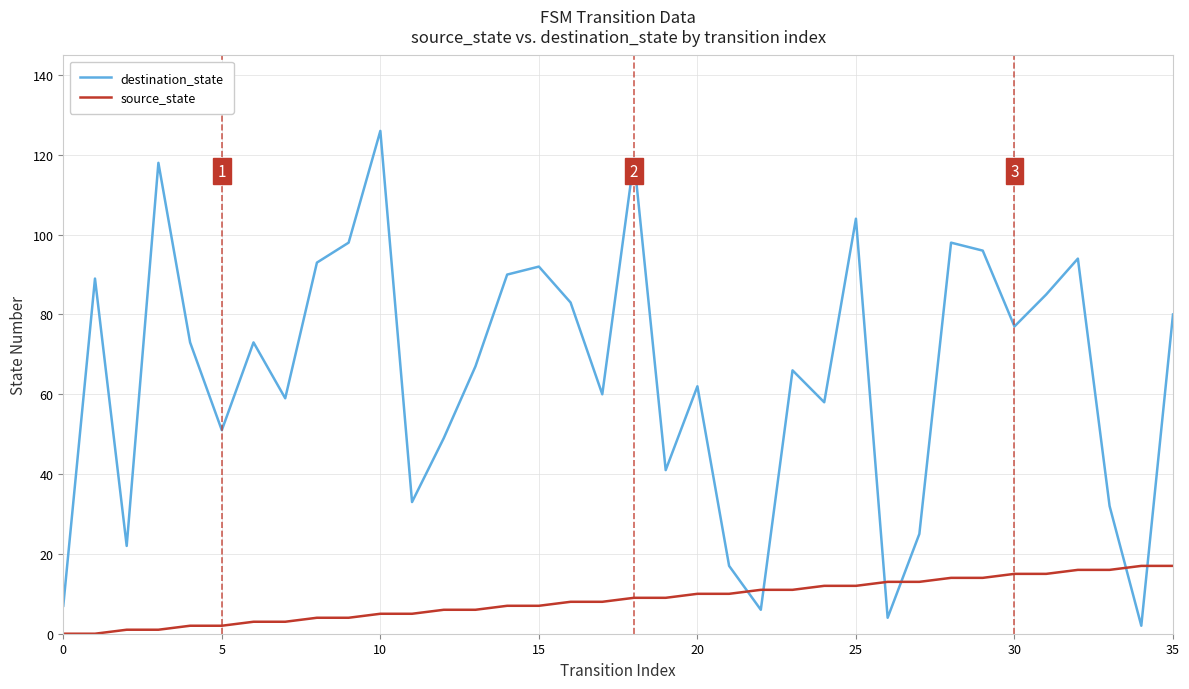

Is this an area chart (filled region under the line)?

No